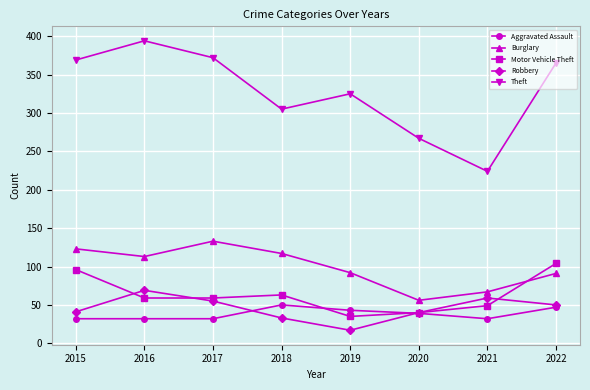

What is the lowest value of the Robbery series?

17